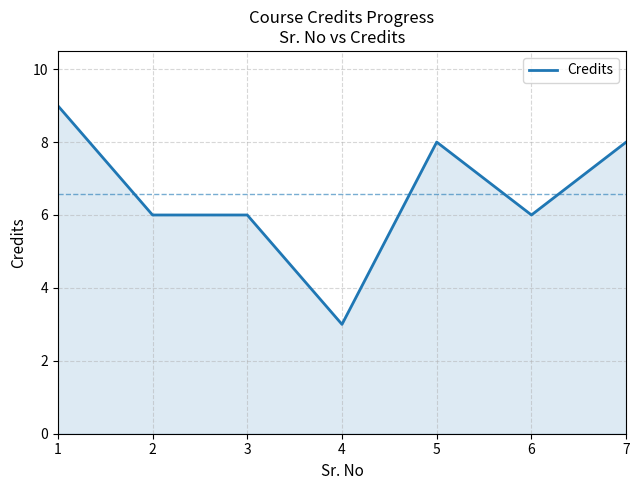

The value at 6 is 10. True or false?

False